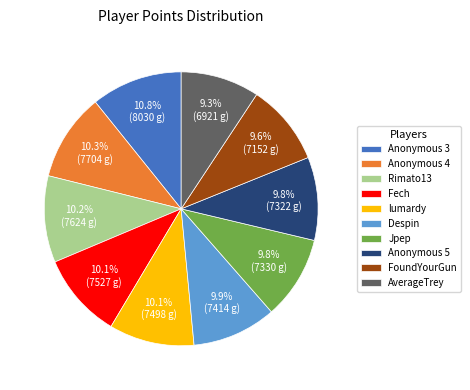

Is the sum of Despin and AverageTrey greater than half?

No